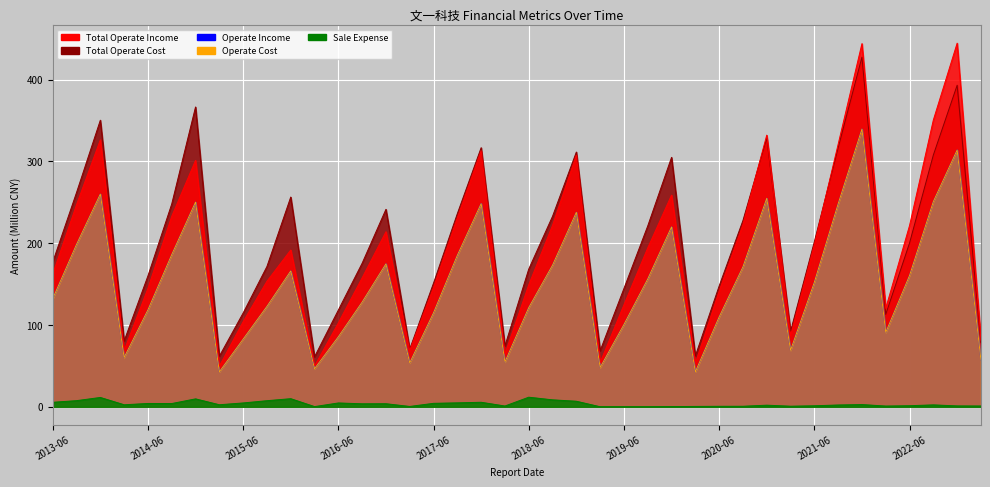

Where is the first local minimum for TOTAL_OPERATE_INCOME?

2014-03-31